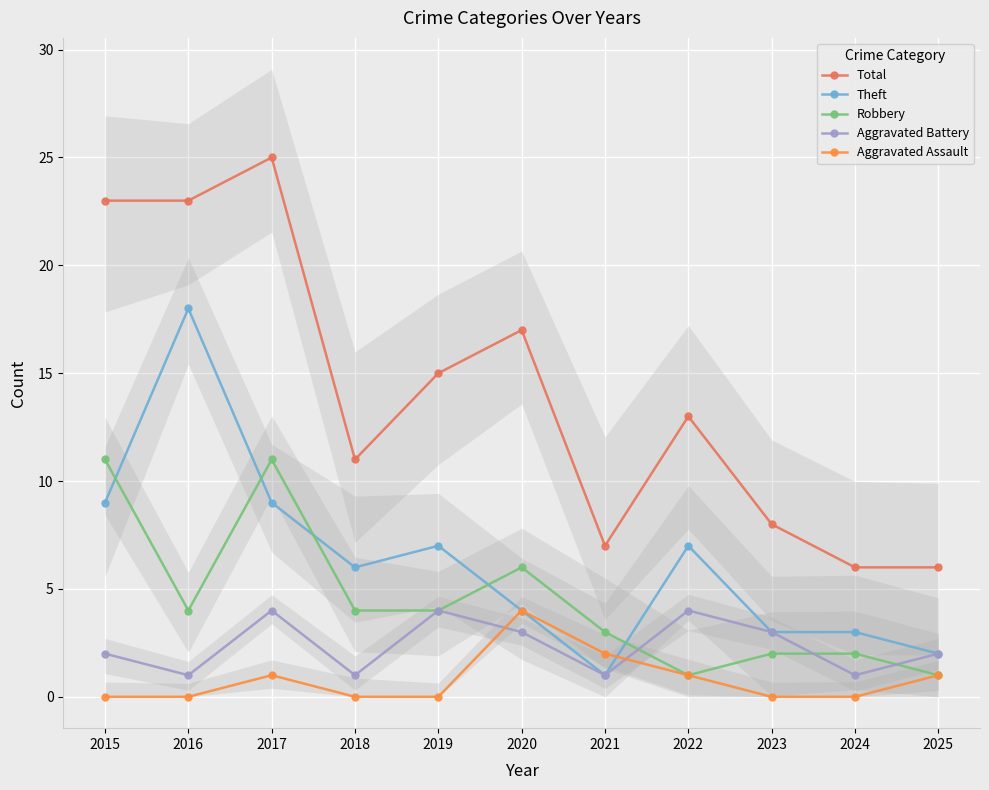

In Aggravated Battery, how many points are higher than both neighbors (excluding endpoints)?

3